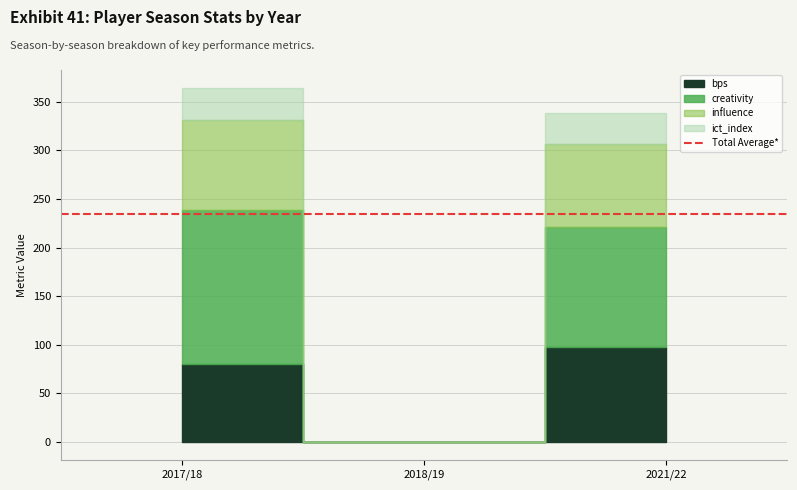

Rank the categories by influence value from highest to lowest.

2017/18, 2021/22, 2018/19